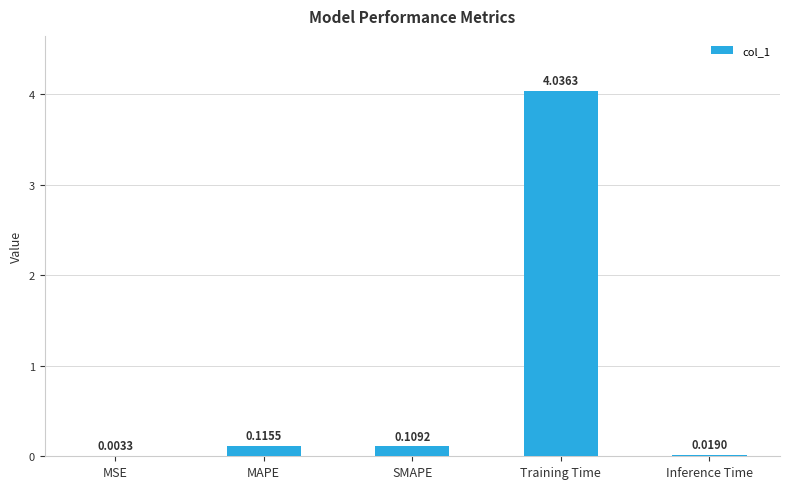

What is the change in value from MSE to Training Time?

+4.0